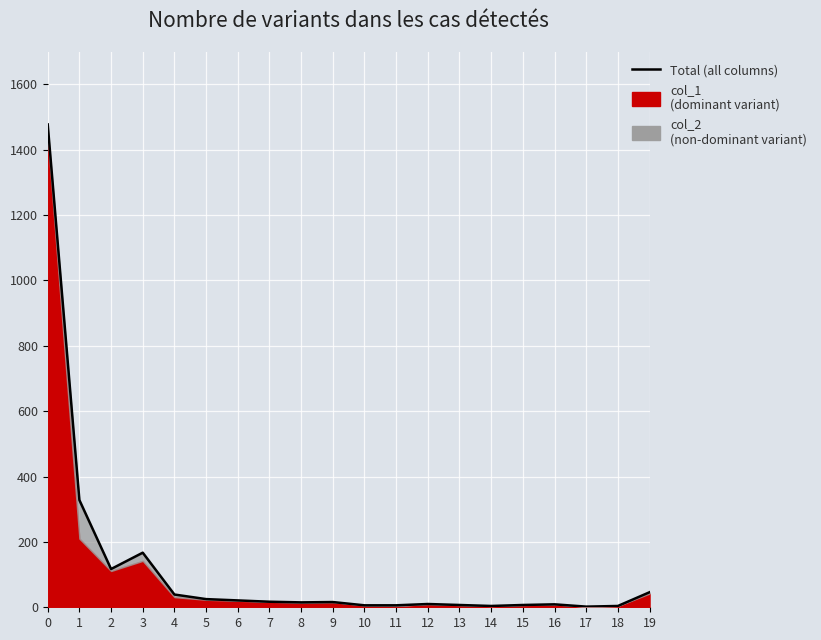

Reading left to right, extract all data points from this chart.

1477	328	117	167	39	25	21	17	15	16	6	6	10	7	4	7	9	2	4	46